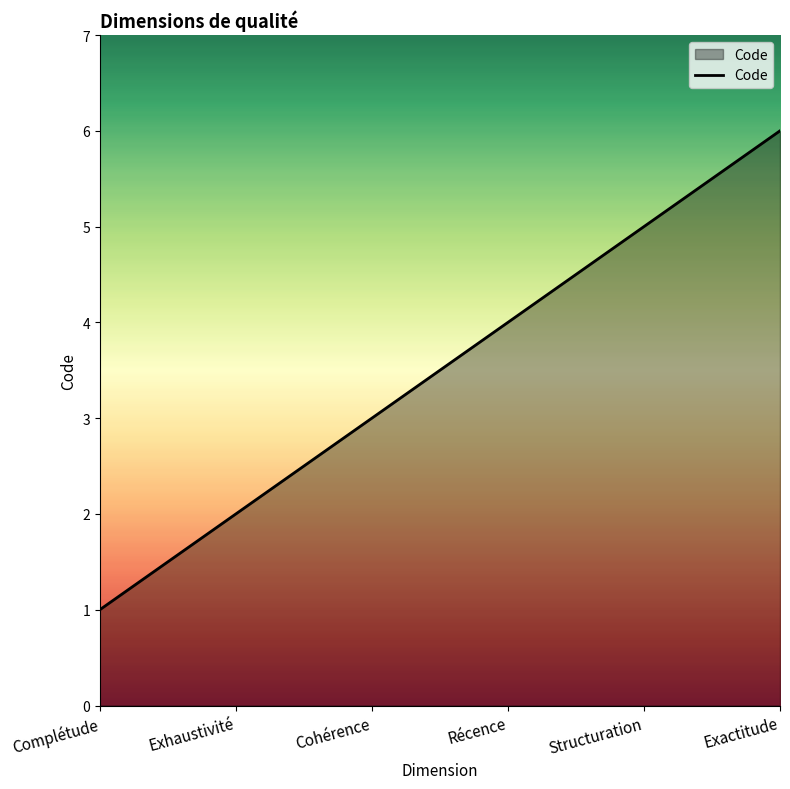

List the labels in order of value, smallest first.

Complétude, Exhaustivité, Cohérence, Récence, Structuration, Exactitude